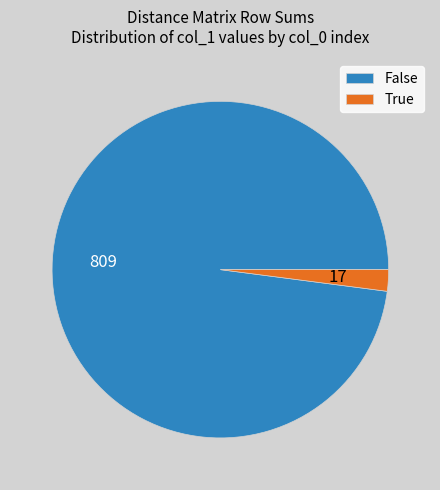

Is there a majority slice in this chart?

Yes